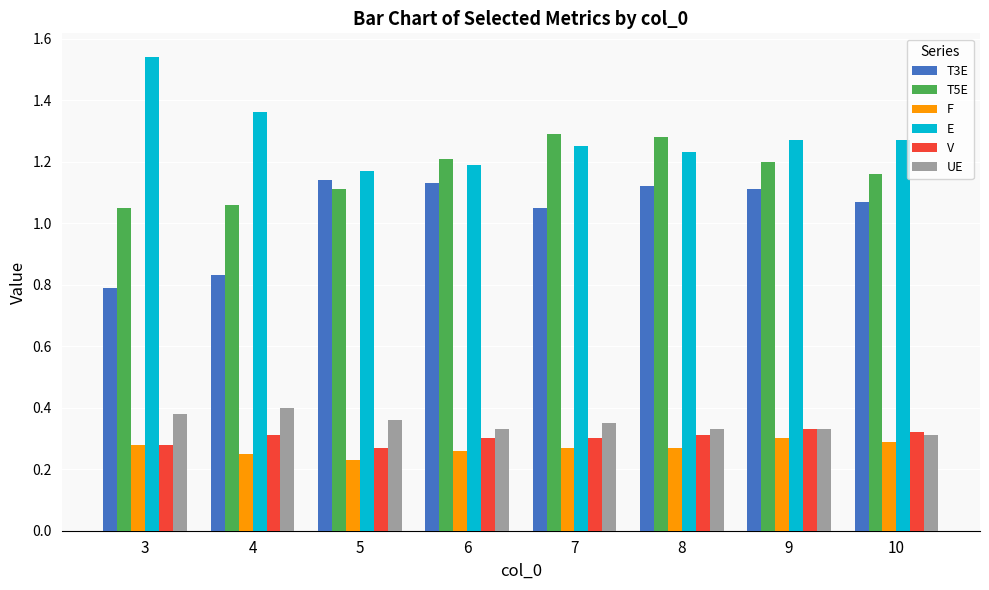

How many bars are there in total?

48